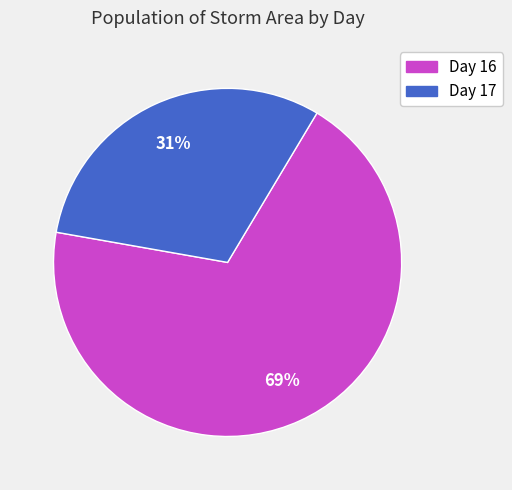

Is there any slice that represents more than half of the pie?

Yes